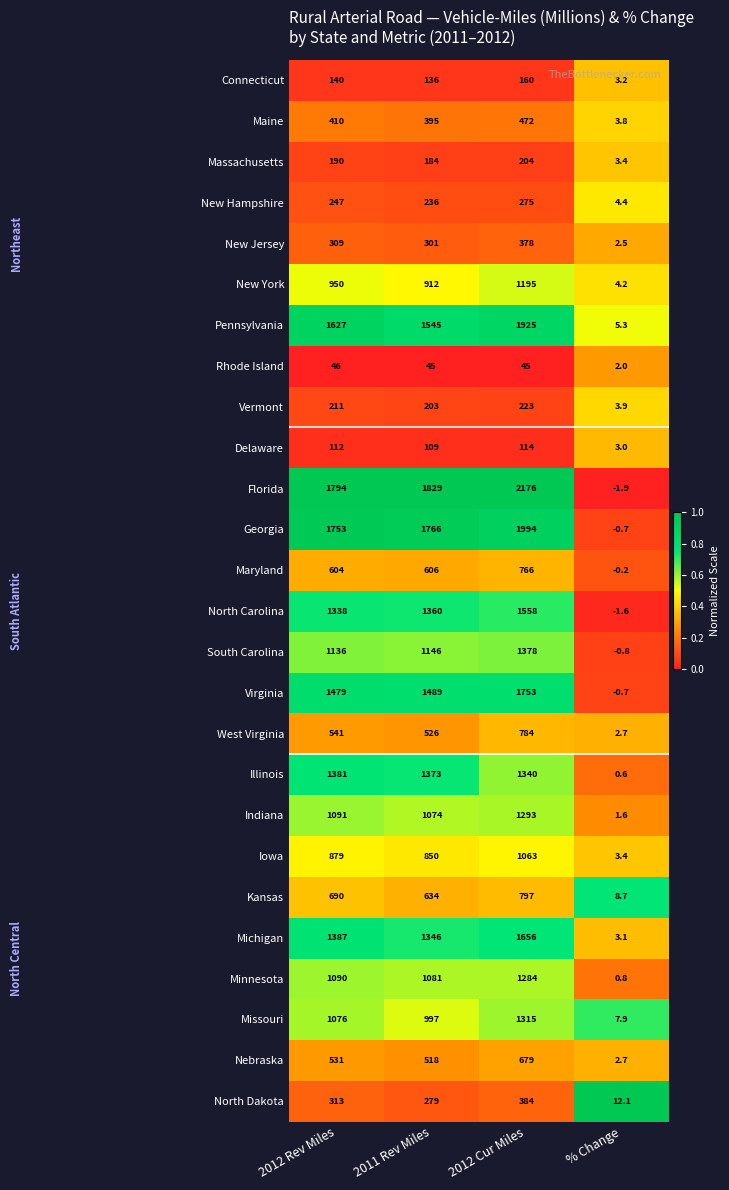

At which label does Illinois first exceed 1373?

2012 Rev Miles